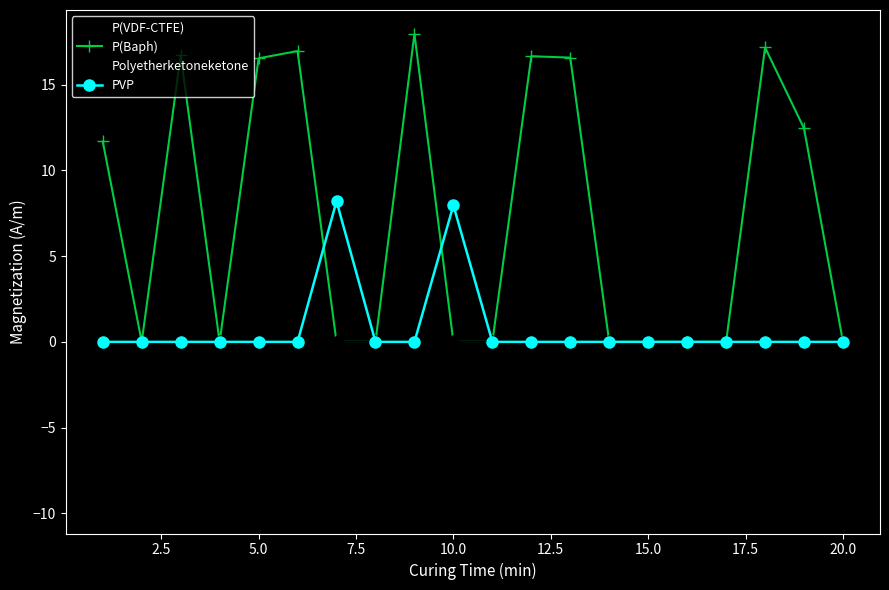

Rank the series by their average value, from lowest to highest.

Polyetherketoneketone, PVP, P(VDF-CTFE), P(Baph)